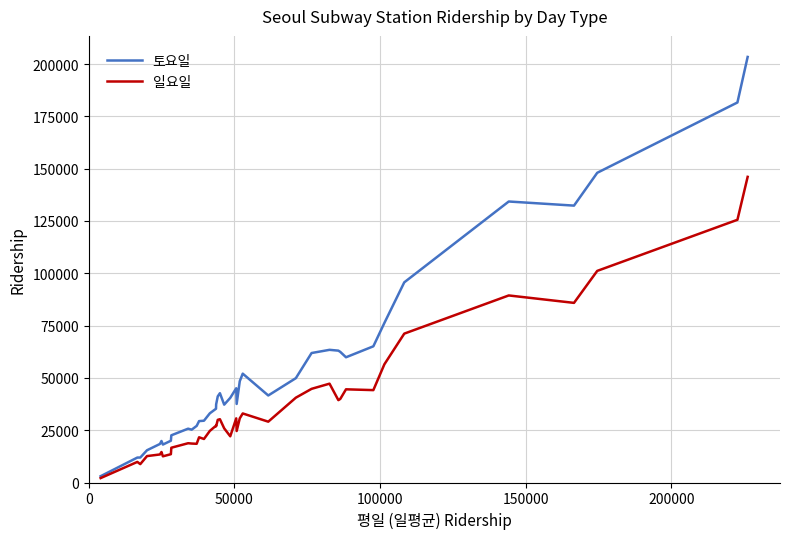

True or false: 일요일 has more than 0 interior local peaks.

True